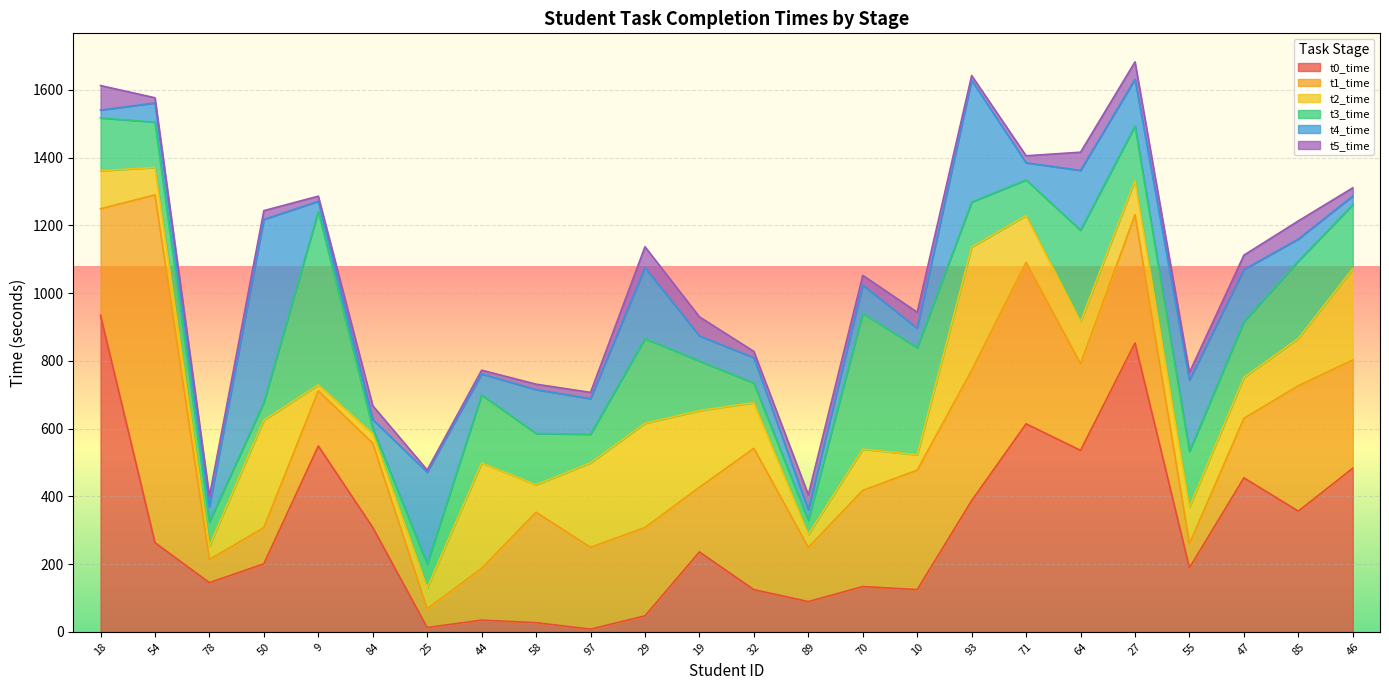

Reading left to right, list all the values displayed in this chart.

t0_time: 934.6	263.3	145.1	200.7	548.6	308.2	12.7	34.4	27.0	7.8	47.1	235.8	124.5	89.2	133.6	124.7	387.2	614.0	535.7	852.9	188.9	454.5	356.3	482.9
t1_time: 314.3	1026.7	68.3	107.0	163.1	248.6	55.4	153.0	326.2	241.5	260.8	191.0	417.4	159.9	284.0	352.7	384.8	476.6	255.8	378.4	71.3	175.9	370.1	319.5
t2_time: 112.2	81.0	40.1	317.1	17.4	28.5	61.5	310.9	80.9	249.4	307.7	226.1	134.9	38.6	121.7	45.2	364.0	138.0	124.3	101.0	108.1	120.4	139.8	269.6
t3_time: 155.9	133.8	71.1	52.2	511.9	15.8	70.4	200.9	151.4	84.4	250.1	146.3	57.6	41.6	400.8	316.2	132.7	105.4	269.4	161.1	164.3	164.8	228.3	188.9
t4_time: 23.2	56.6	45.5	540.2	30.1	25.8	271.2	62.1	129.5	105.1	210.0	74.3	74.8	31.0	83.4	57.4	359.3	50.7	176.9	137.9	210.7	153.7	65.1	25.6
t5_time: 72.4	15.3	29.9	26.1	15.1	40.7	6.4	11.1	16.2	18.5	61.1	56.2	18.6	44.0	28.8	47.3	14.2	20.7	53.7	51.3	22.5	42.6	53.5	24.2